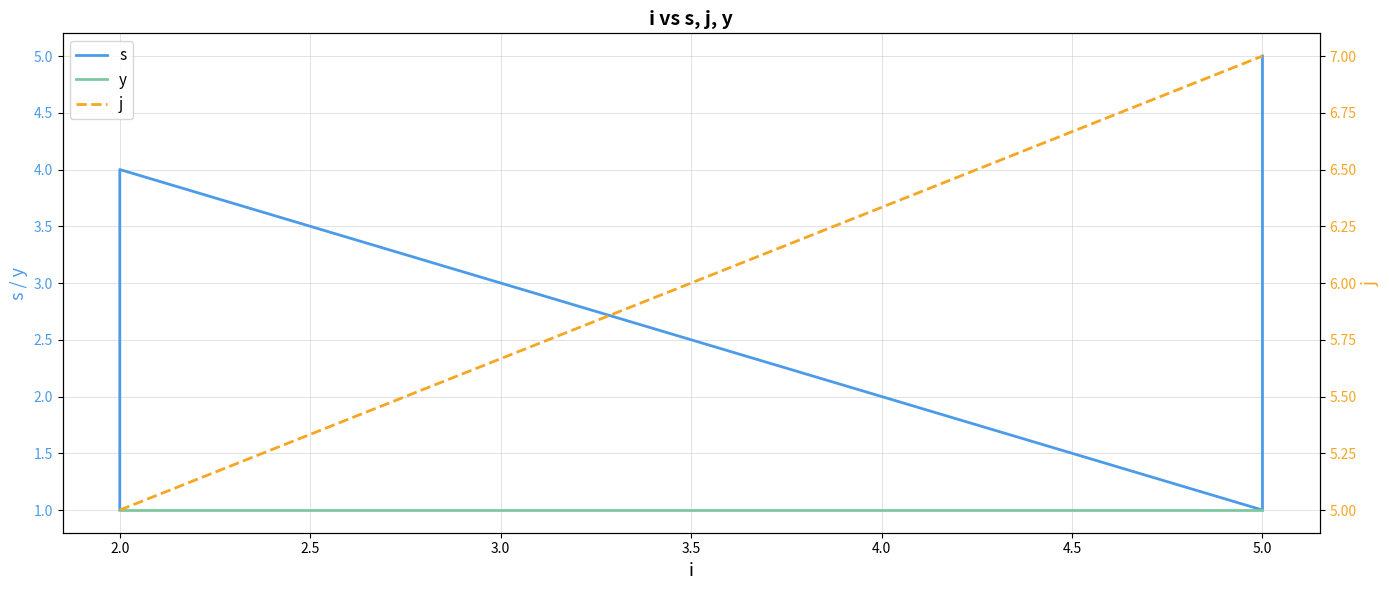

Is it true that j equals 12 at 5.0?

False